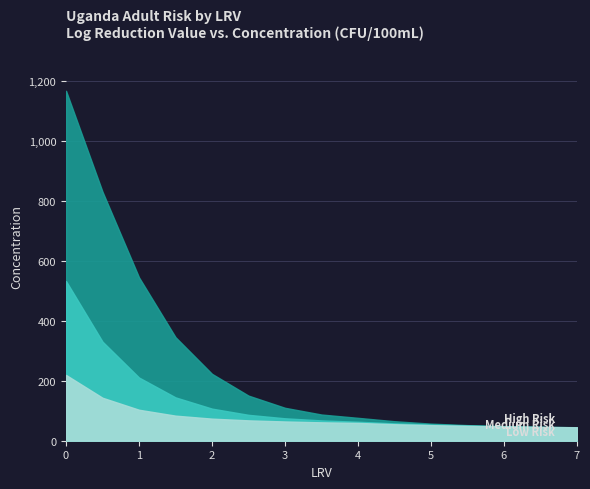

Where is High Risk nearest to the value 605?

1.0